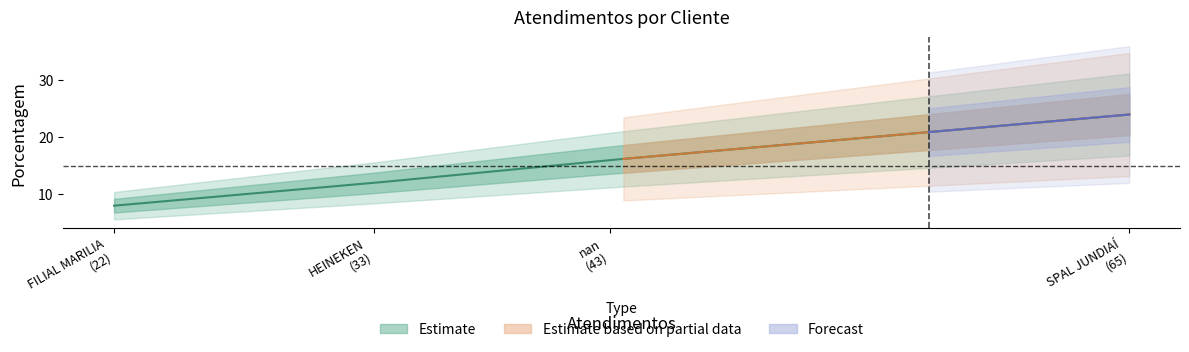

At which label does the data first exceed 16?

SPAL JUNDIAÍ